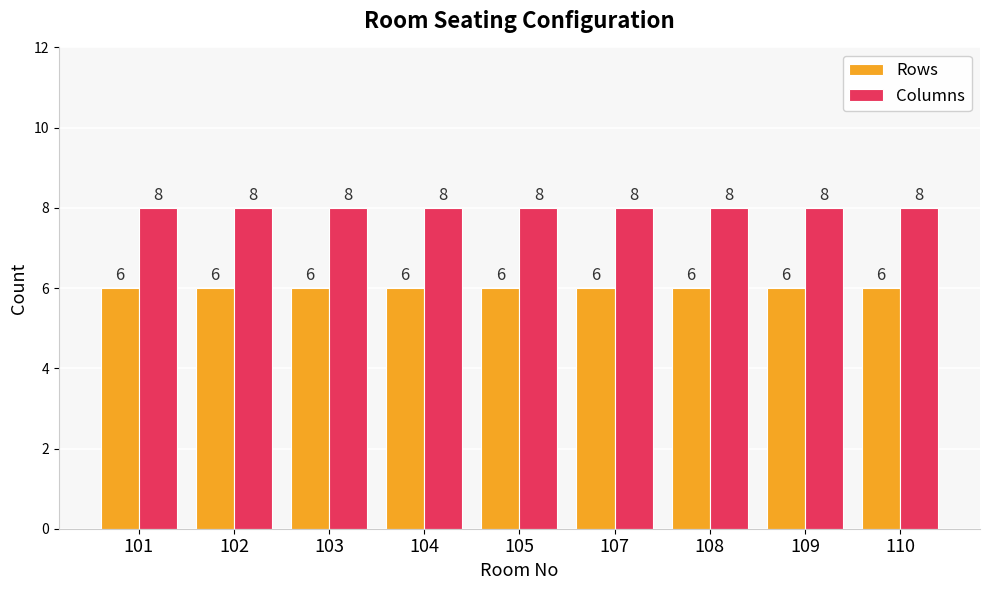

List the series in order of their overall mean, highest first.

Columns, Rows